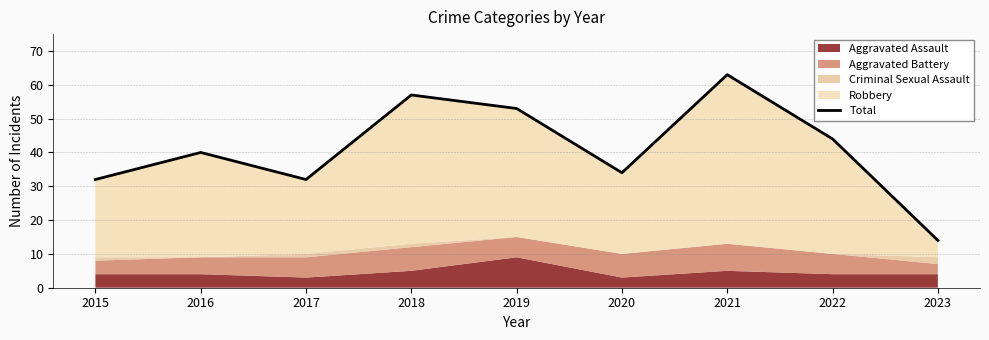

At which label is the value closest to 38?

2016